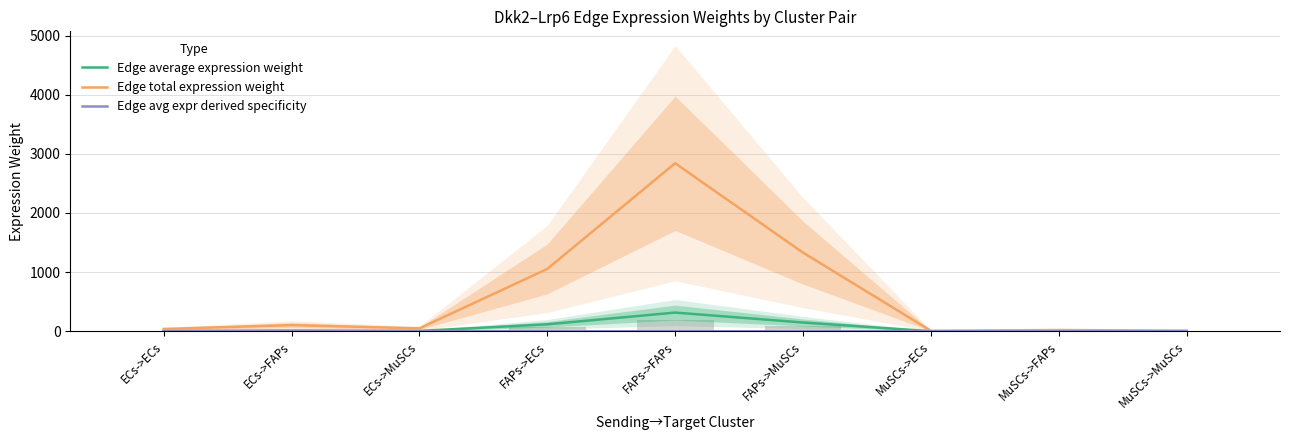

True or false: Edge avg expr derived specificity has a value of 0.0 at MuSCs->ECs.

False